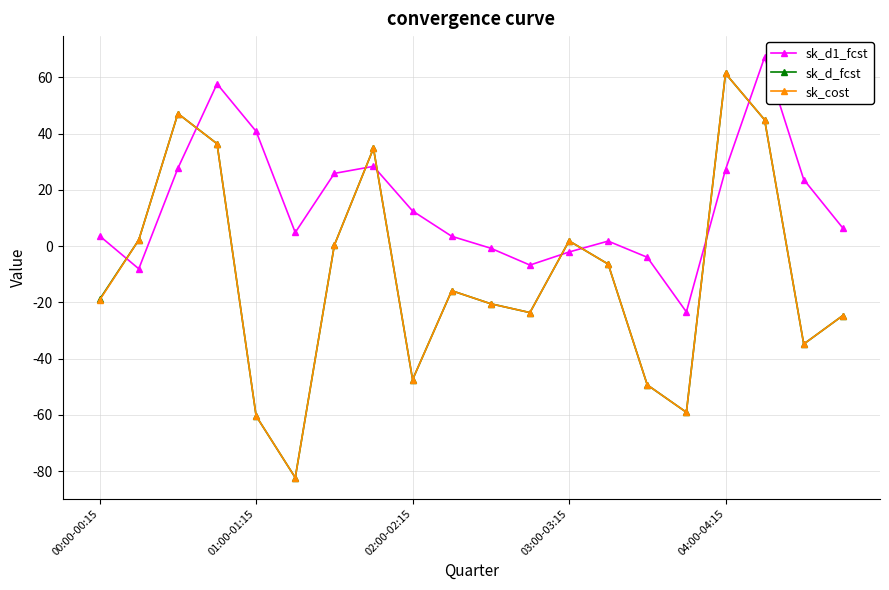

What is the difference between the second highest and second lowest values in the sk_d_fcst series?

107.5